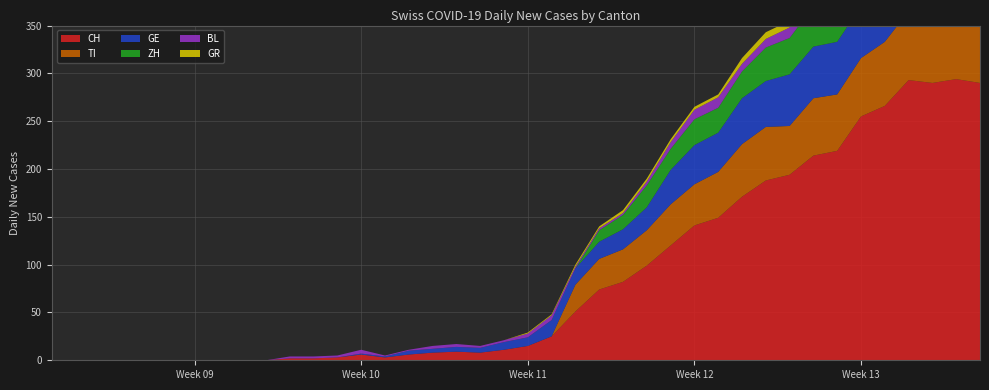

Reading left to right, what are all the values shown in this chart?

CH: 0	0	0	0	0	0	0	0	0	0	2	2	3	6	3	6	8	9	8	11	15	25	51	74	82	99	120	141	149	171	188	194	214	219	255	266	293	290	294	290
TI: 0	0	0	0	0	0	0	0	0	0	0	0	0	0	0	0	0	0	0	0	0	0	28	32	34	37	43	43	48	55	56	51	60	59	61	67	72	73	67	67
GE: 0	0	0	0	0	0	0	0	0	0	0	0	0	1	1	4	4	5	5	8	9	17	17	18	21	24	36	41	41	48	48	54	54	55	54	49	58	54	58	51
ZH: 0	0	0	0	0	0	0	0	0	0	0	0	0	0	0	0	0	0	0	0	0	0	0	12	15	23	22	27	26	28	35	38	42	46	46	50	54	53	57	59
BL: 0	0	0	0	0	0	0	0	0	0	2	2	2	4	1	1	3	3	2	2	4	5	2	2	2	4	7	10	11	8	9	11	13	14	16	16	17	18	18	17
GR: 0	0	0	0	0	0	0	0	0	0	0	0	0	0	0	0	0	0	0	0	1	1	2	2	3	3	3	3	3	6	7	7	8	8	9	10	11	11	10	10